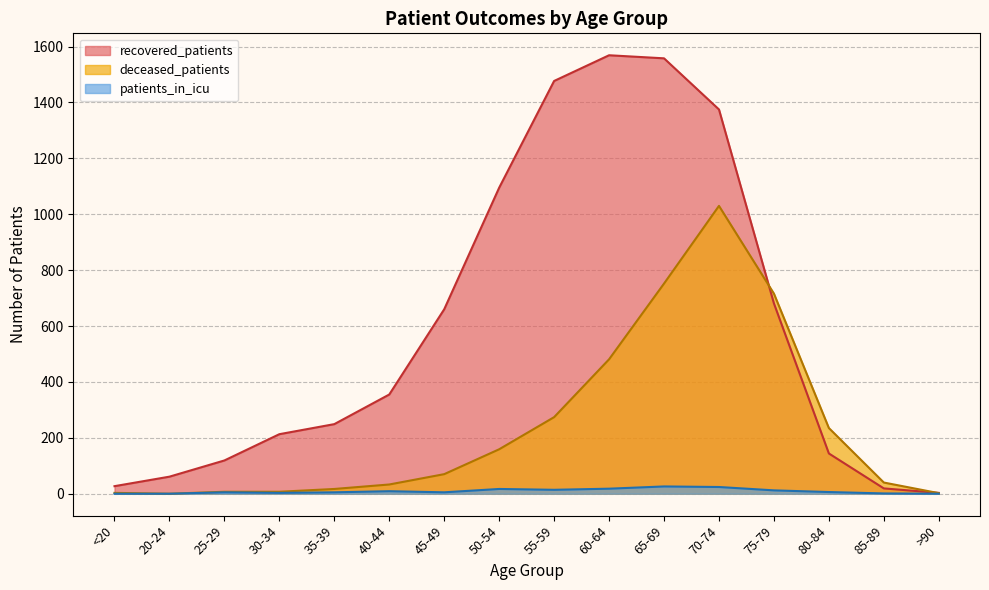

What are all the series names shown in the legend?

recovered_patients, deceased_patients, patients_in_icu